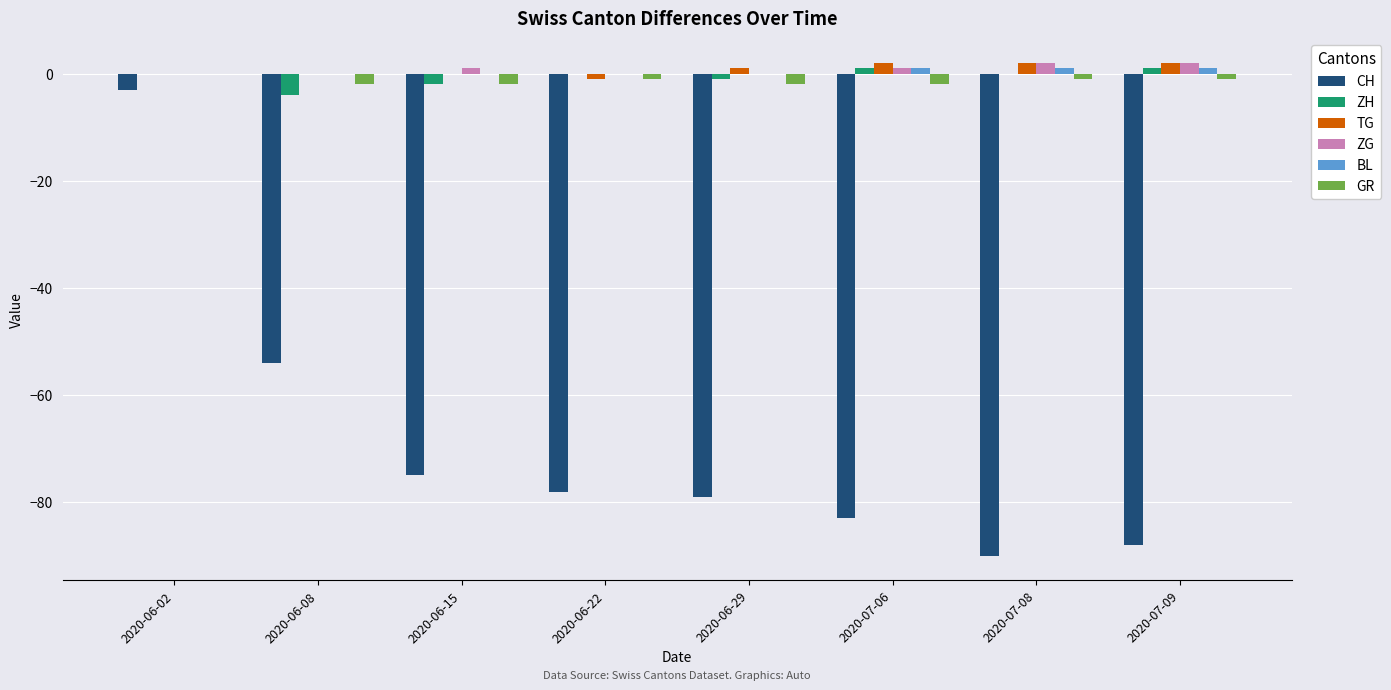

Which series has the widest spread of values?

CH